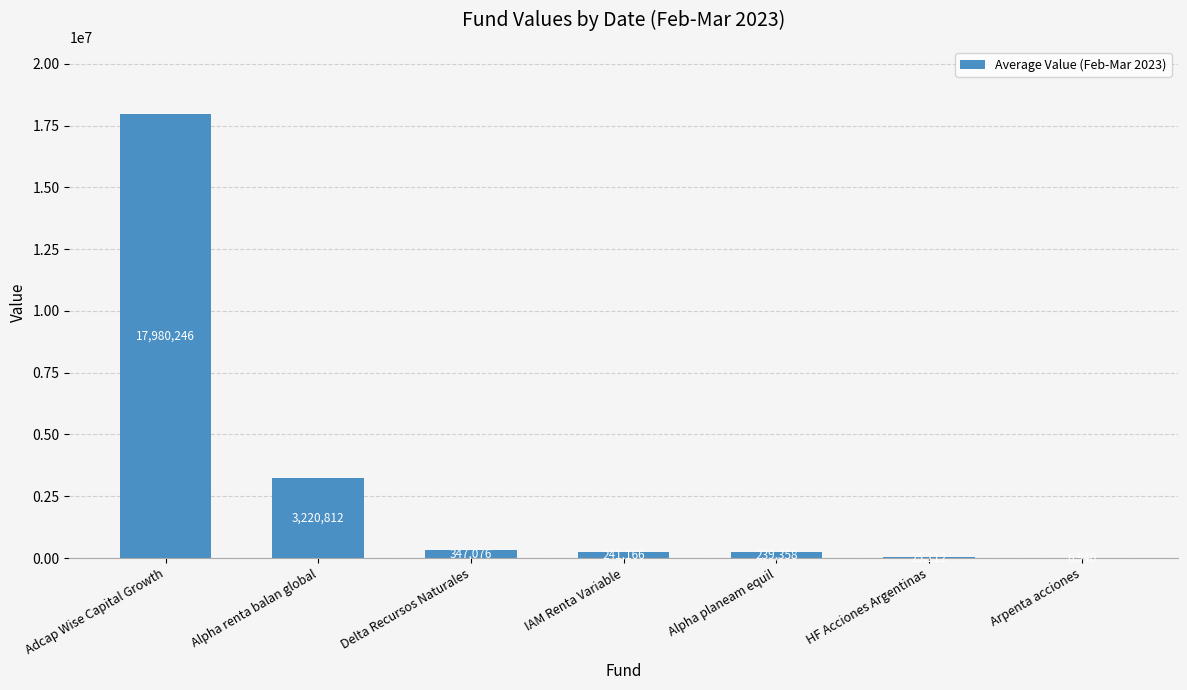

What is the change in value from IAM Renta Variable to Alpha planeam equil?

-1807.5